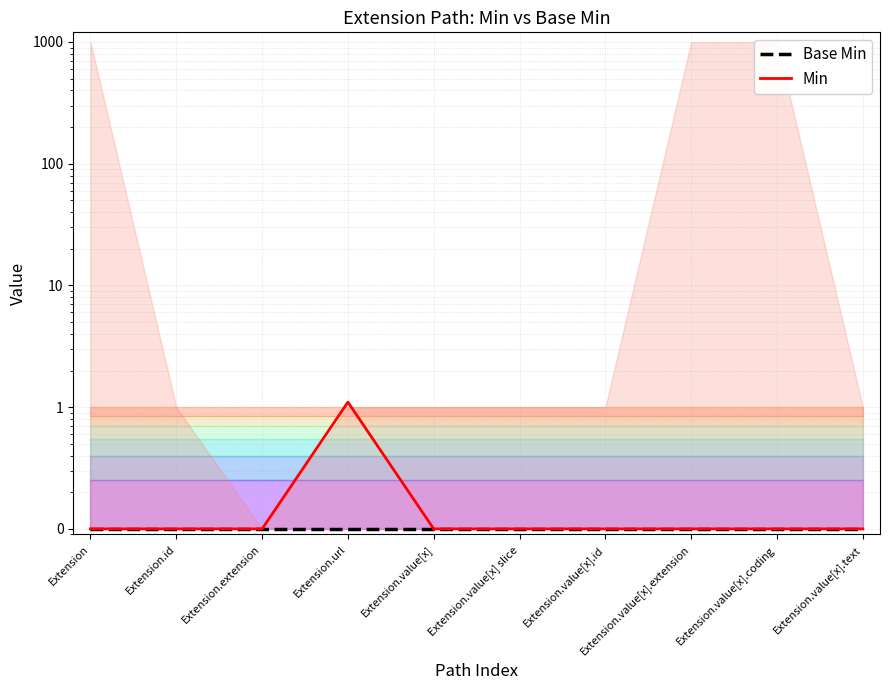

The value of Base Min at Extension.value[x].text is 0.1. True or false?

True